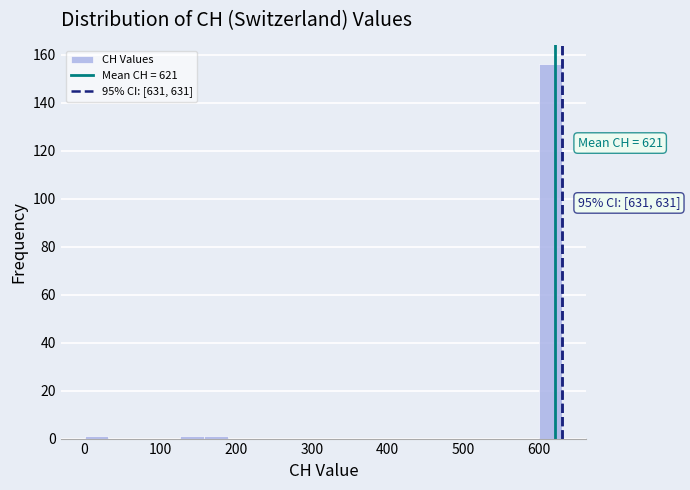

Read against the x-axis, roughly where is the centre of the tallest bar?

620